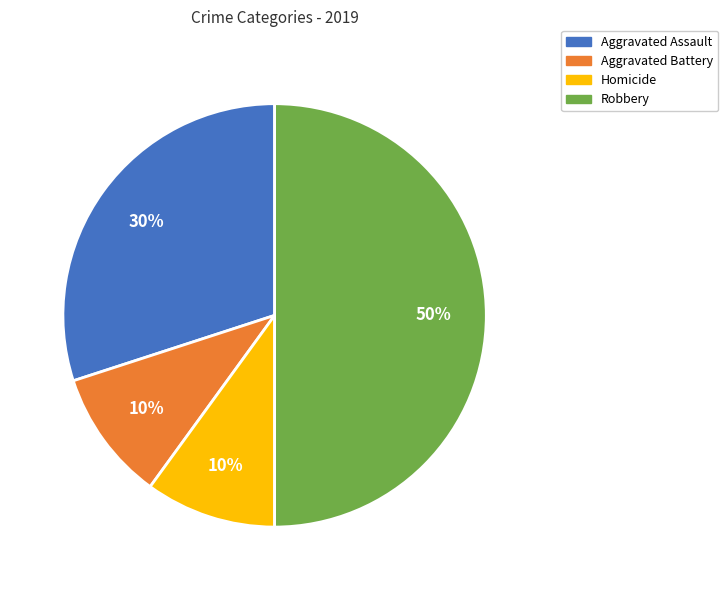

To the nearest percent, what is the average slice percentage?

25%